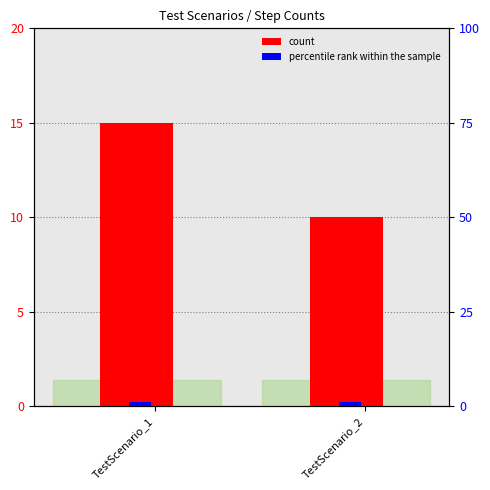

True or false: count has a value of 2 at TestScenario_2.

False